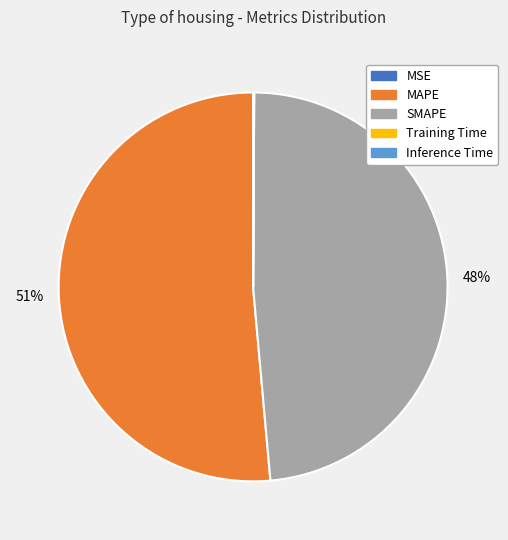

Which slice is the largest?

MAPE